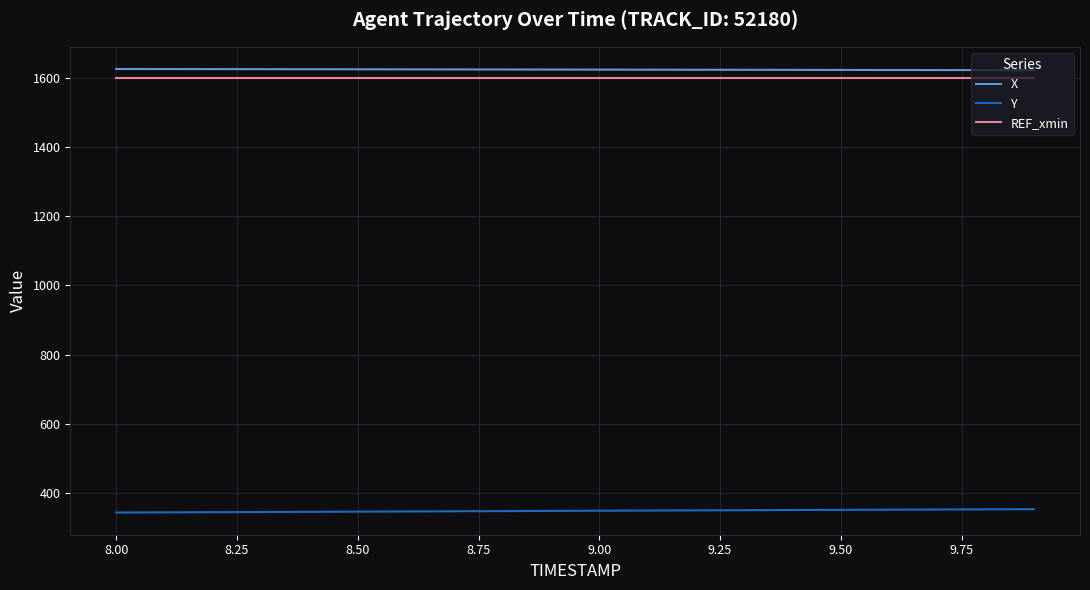

What is the smallest value displayed?

343.0